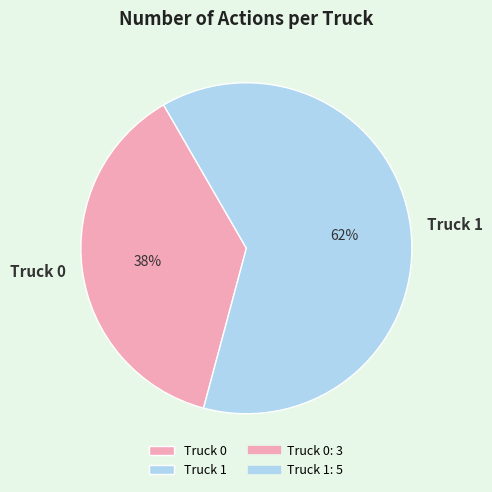

How many slices are in this pie chart?

2